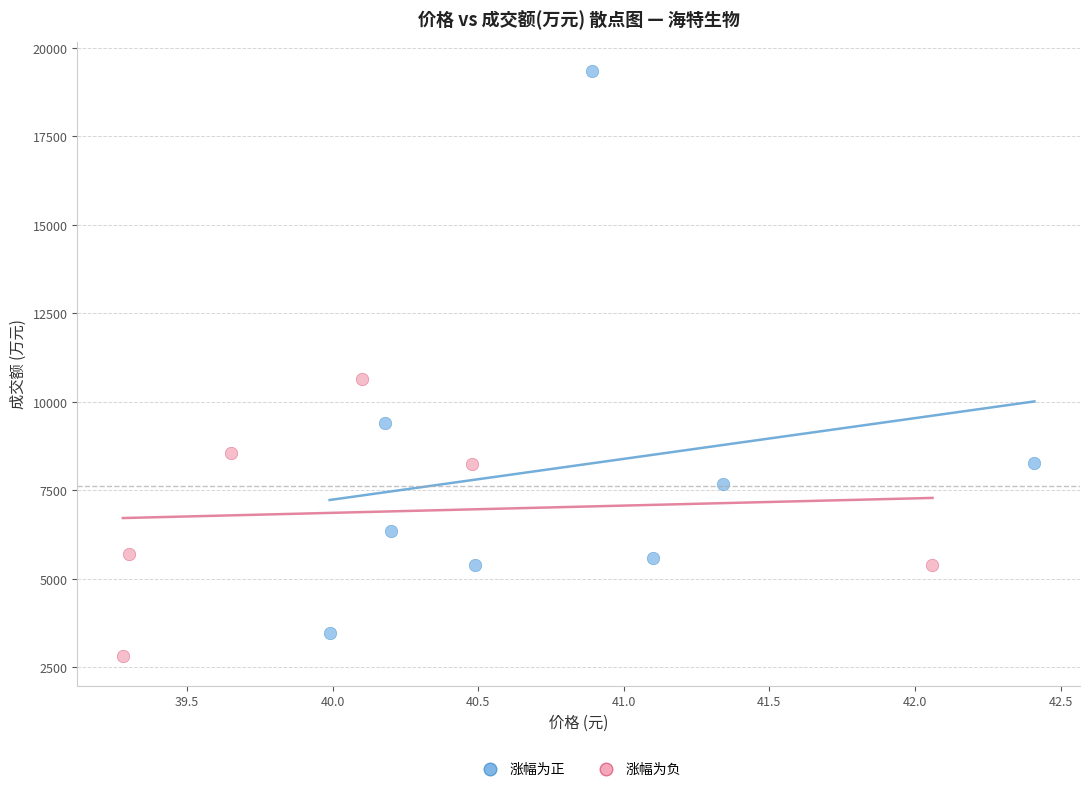

What are all the series names shown in the legend?

涨幅为正, 涨幅为负